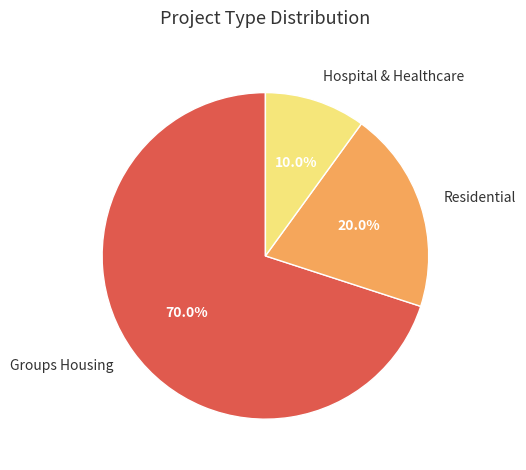

What percentage is the Hospital & Healthcare slice, to the nearest percent?

10%